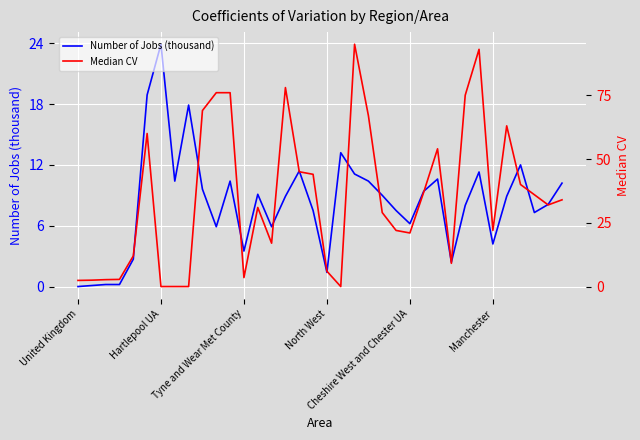

What is the difference between the maximum and minimum values in the Median CV series?

95.0